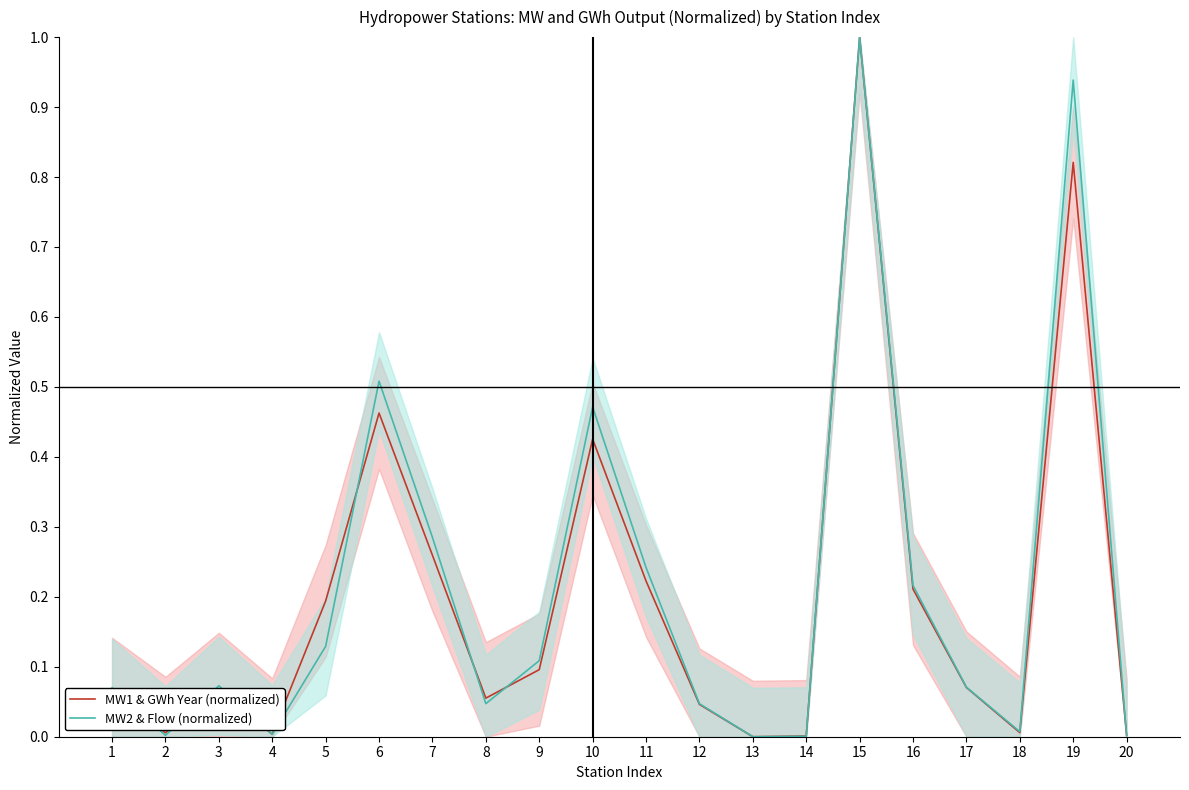

True or false: MW1 & GWh Year (normalized) and MW2 & Flow (normalized) intersect in this chart.

True